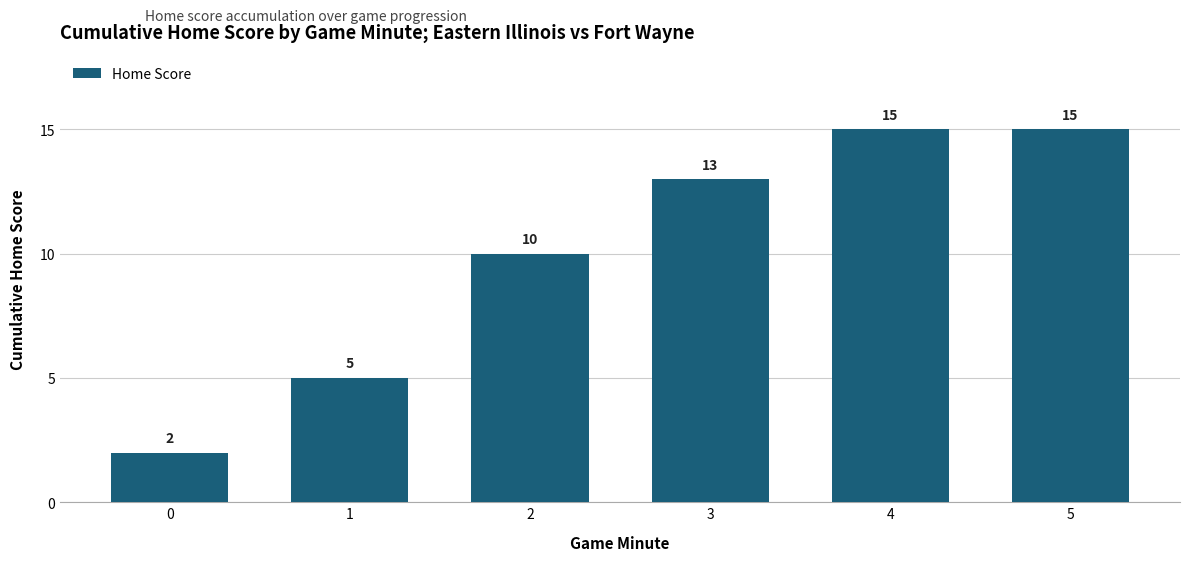

What is the maximum value shown in the chart?

15